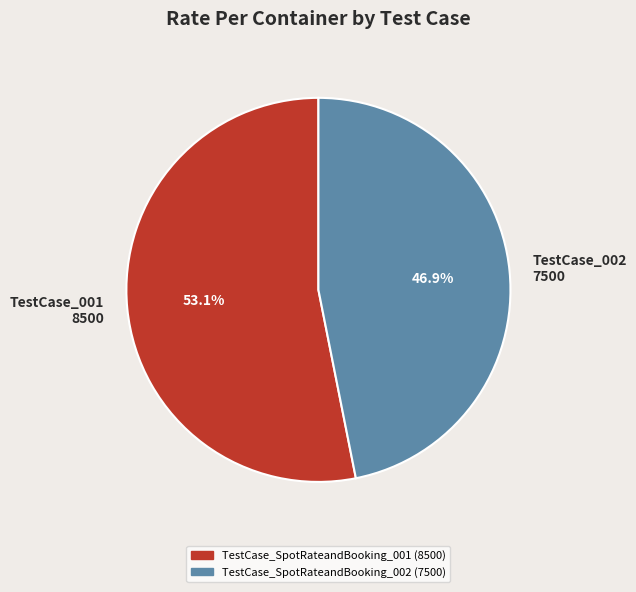

Which category accounts for the majority?

TestCase_001 8500